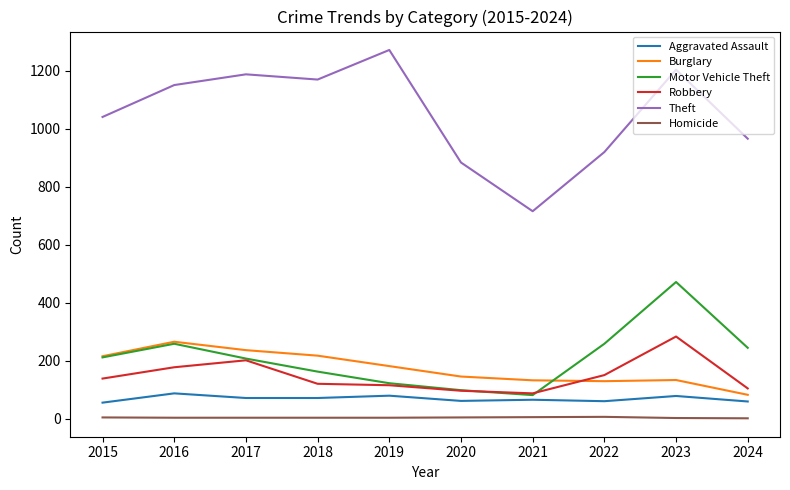

What is the difference between the maximum and second lowest values in the Robbery series?

187